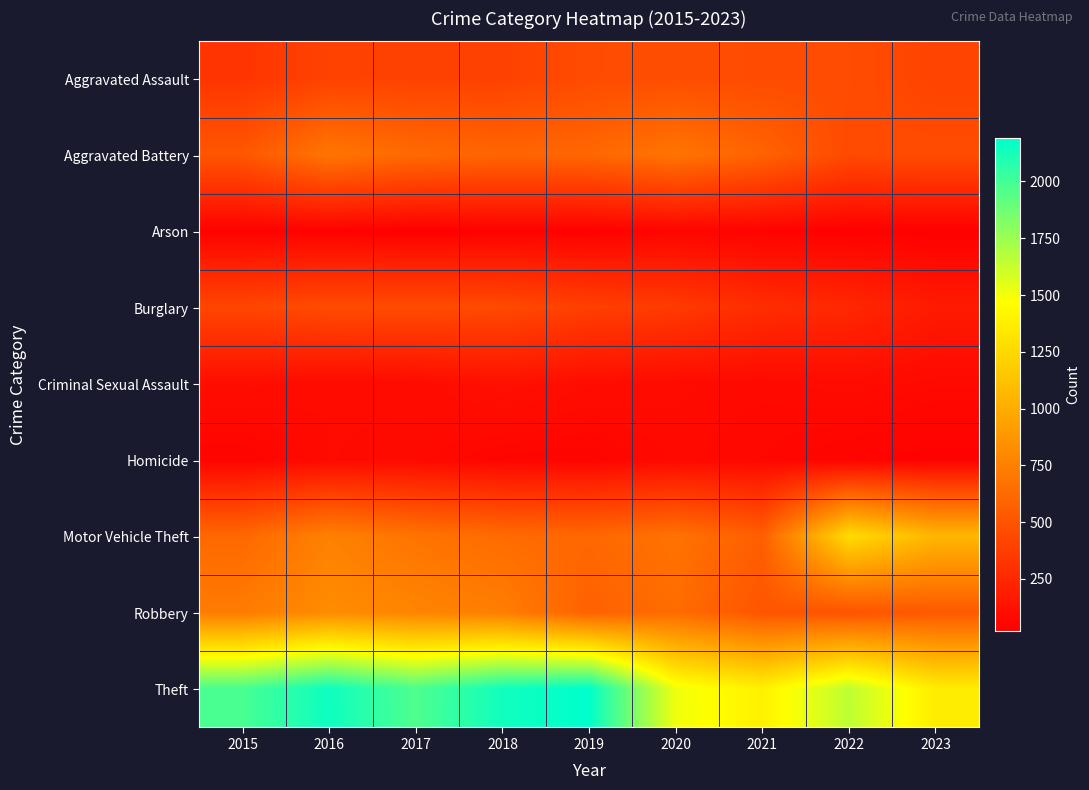

Which series has the largest total across all categories?

Theft